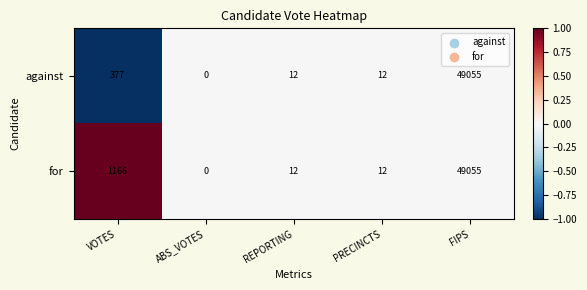

How many values in for are above zero?

4